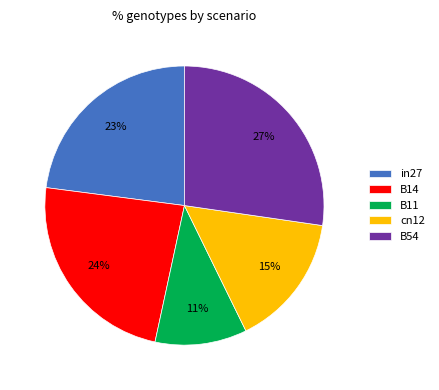

Is there a majority slice in this chart?

No